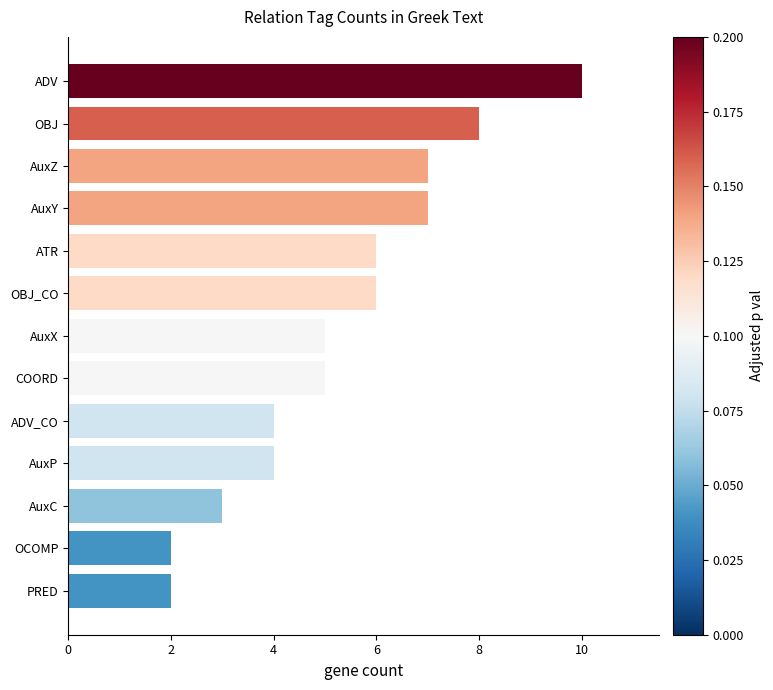

What is the sum of the values at PRED and AuxP?

6